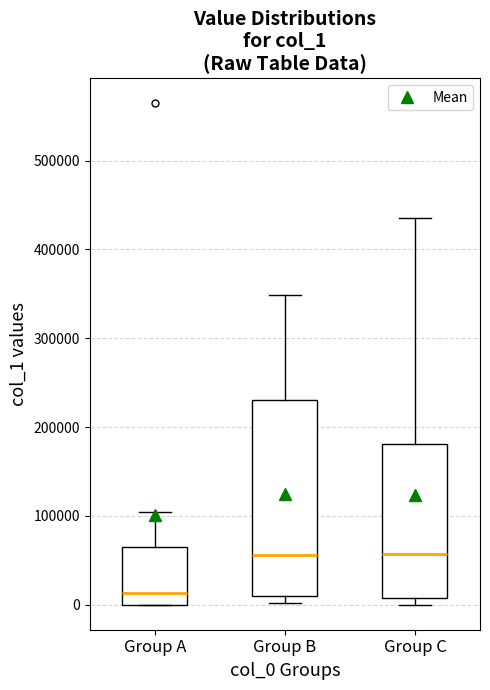

Which box's median line is the lowest?

Group A